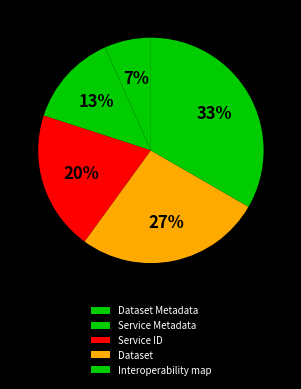

Is there any slice that represents more than half of the pie?

No